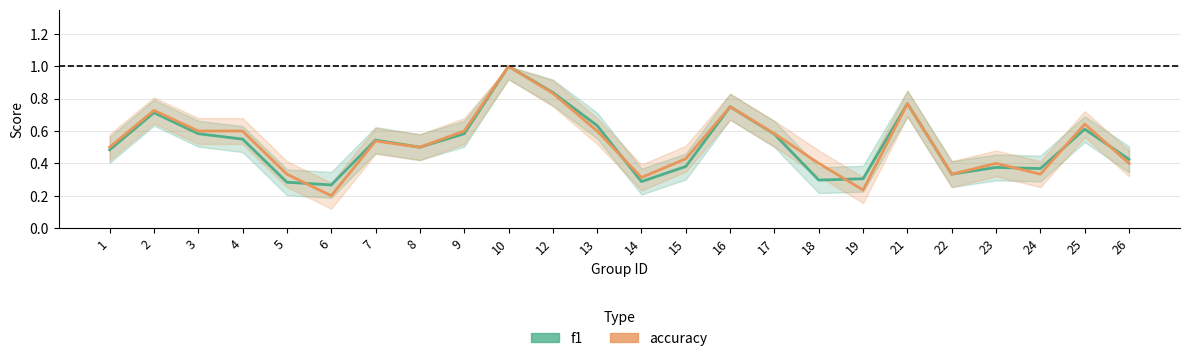

Which series has the largest total across all categories?

accuracy